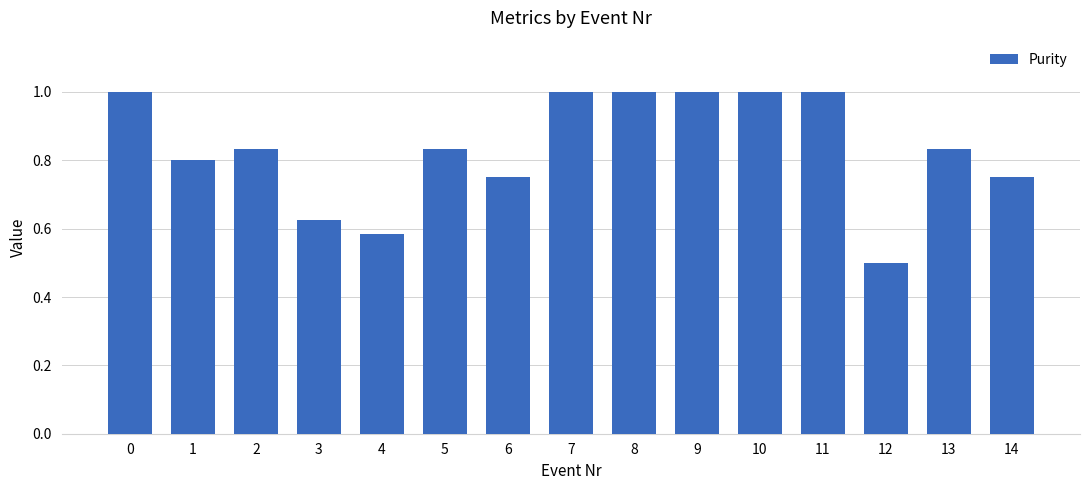

What is the difference between the maximum and minimum values?

0.5